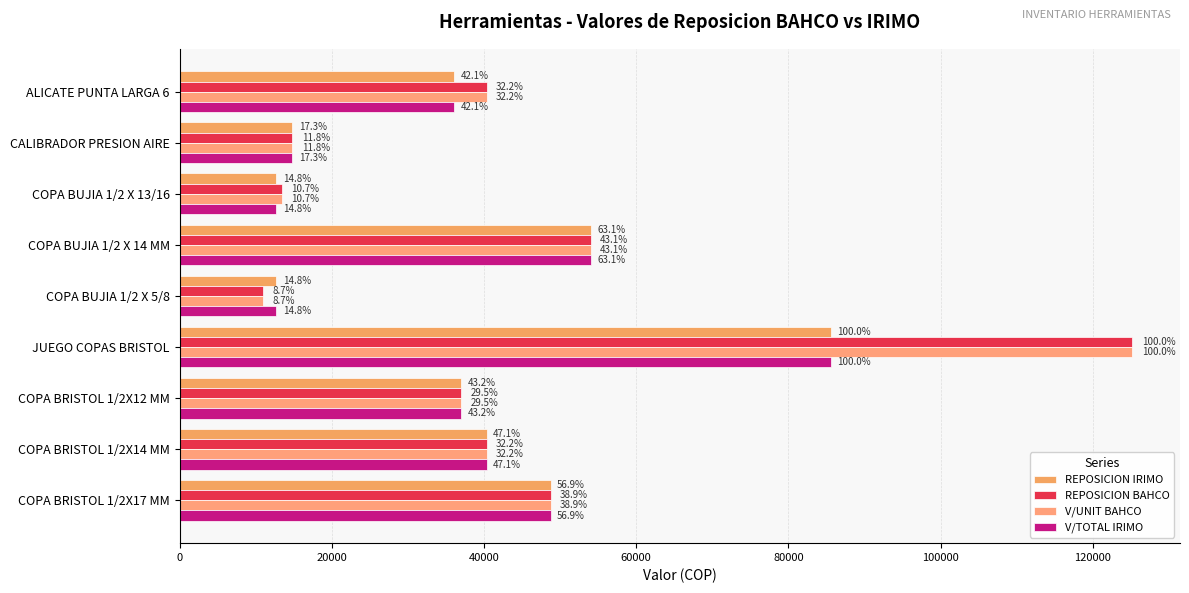

How many distinct data groups are displayed?

4